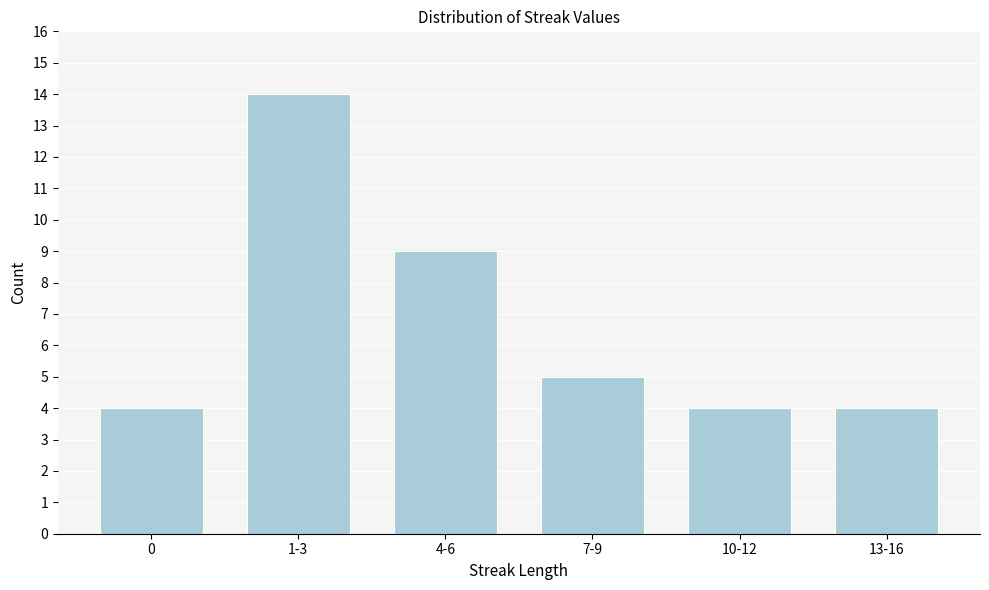

Reading left to right, list all the values displayed in this chart.

4	14	9	5	4	4